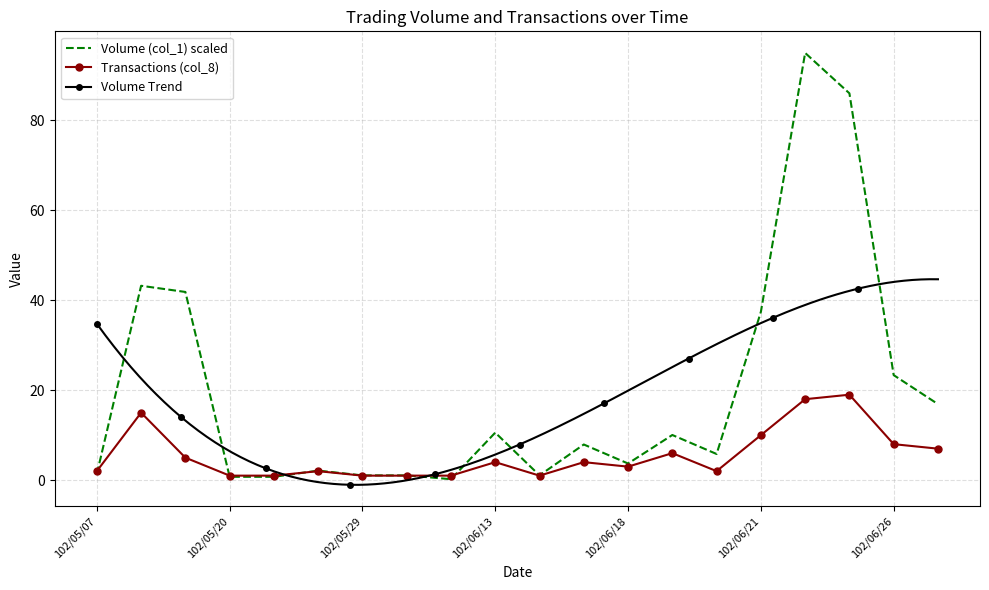

Is it true that Transactions (col_8) equals 2.0 at 102/05/07?

True